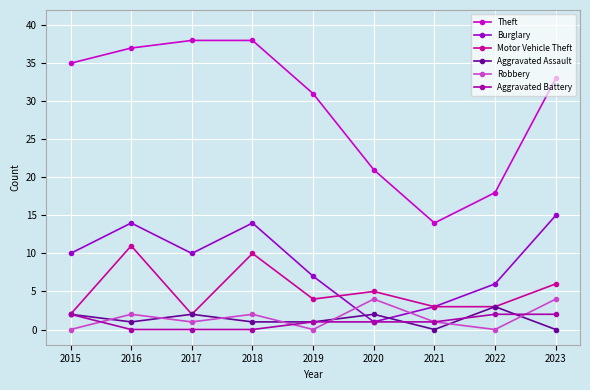

True or false: Motor Vehicle Theft and Theft cross at least once.

False